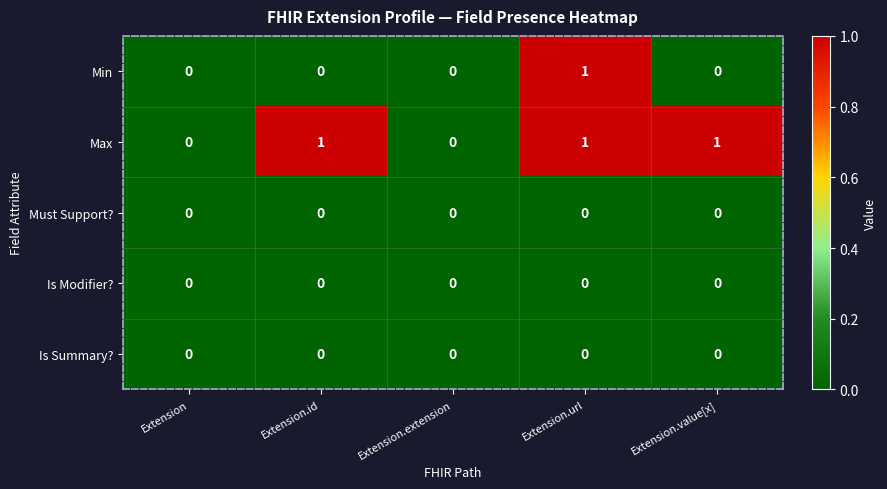

True or false: Max has a value of 1 at Extension.id.

True